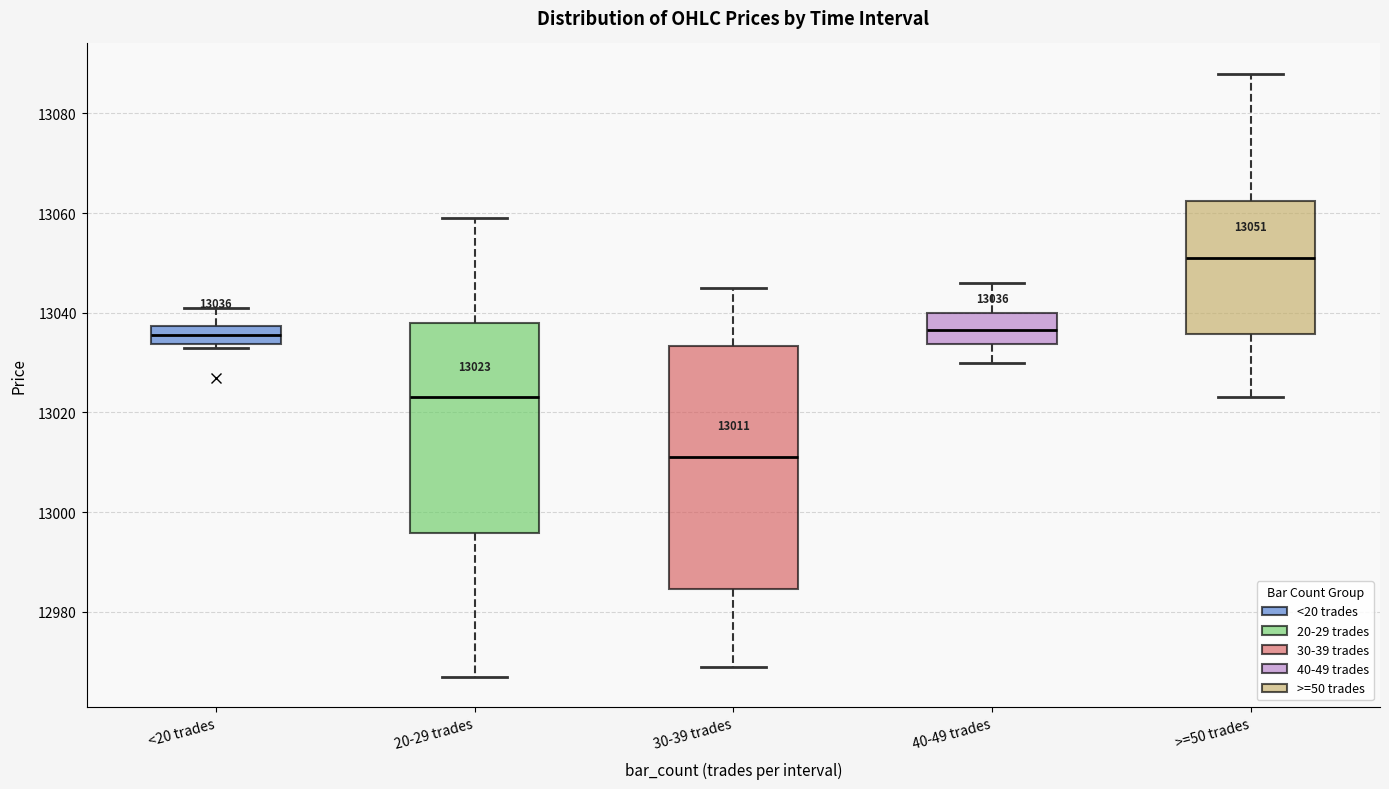

Which box's median line is the highest?

>=50 trades